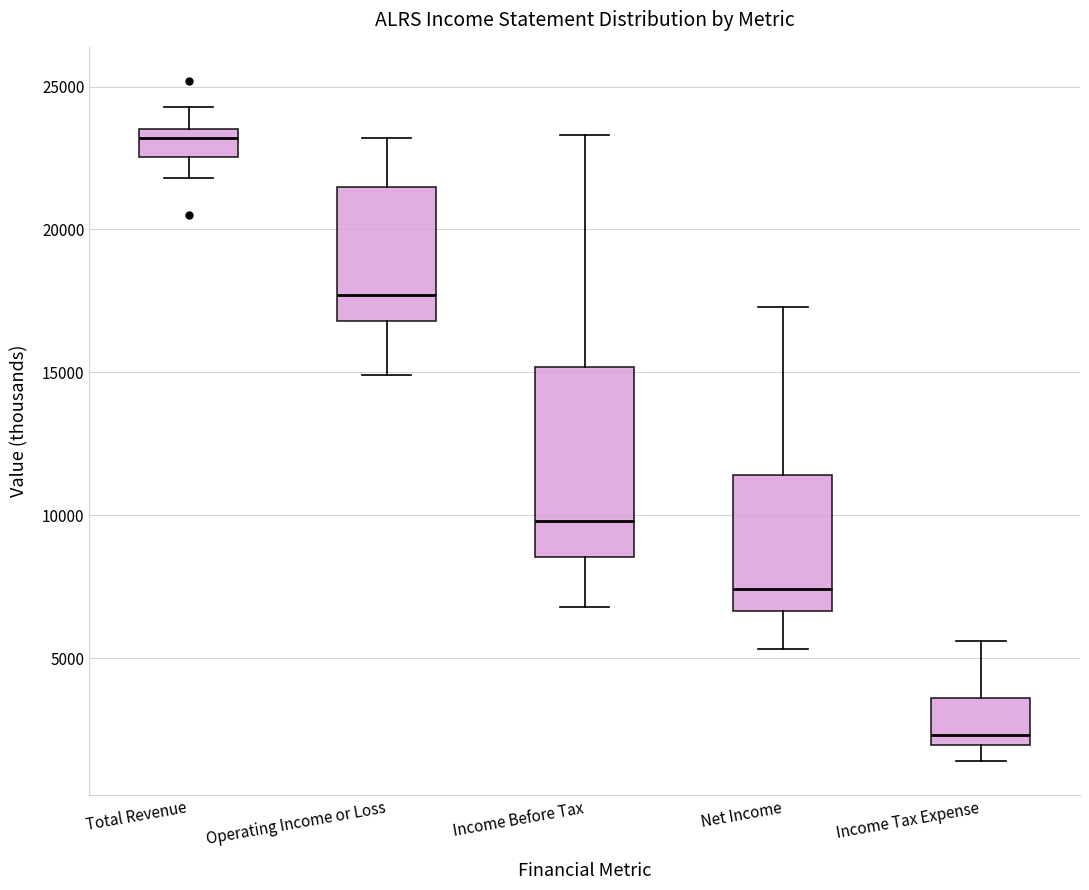

Which box's median line is the lowest?

Income Tax Expense